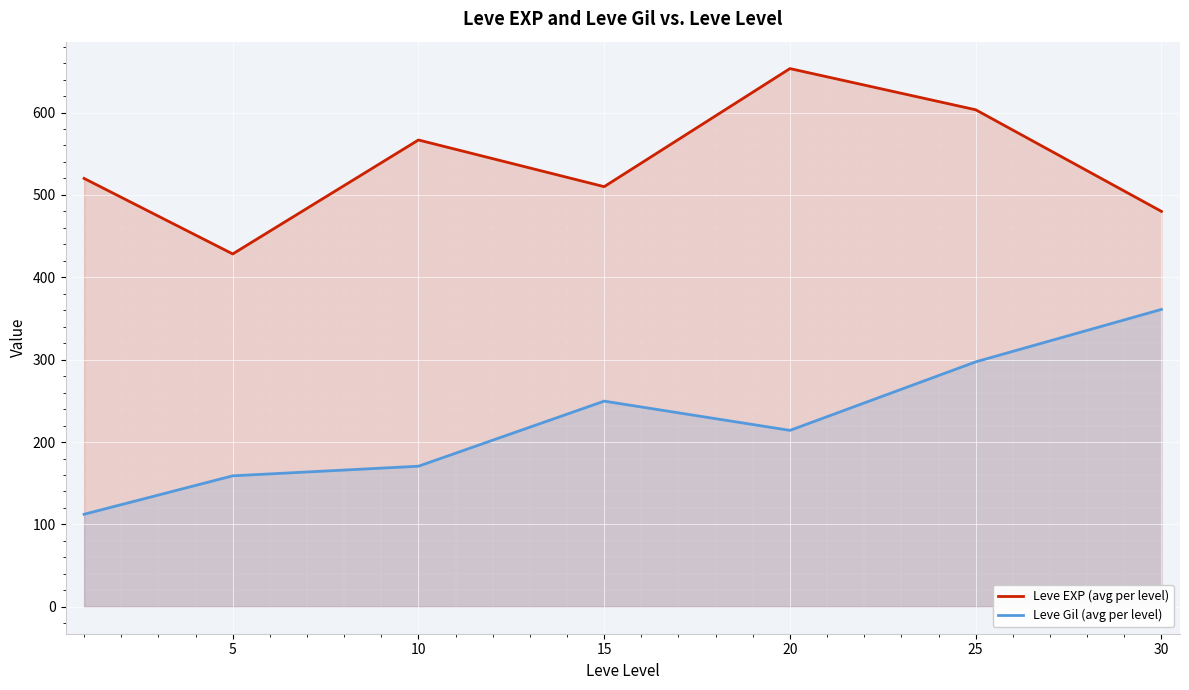

At how many categories does at least one series exceed 365?

7